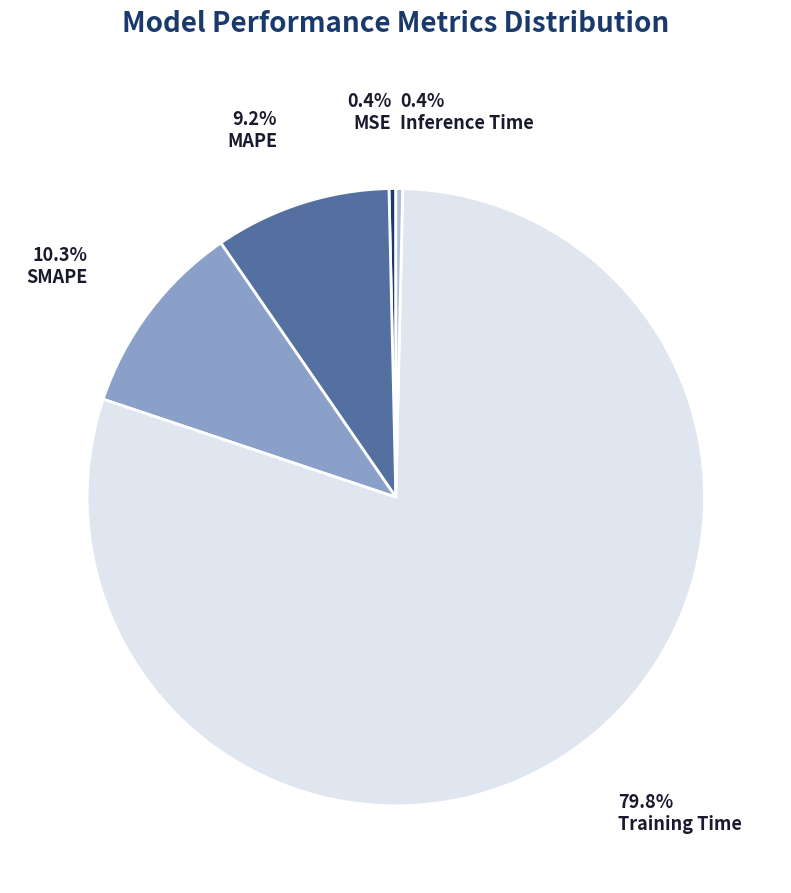

Which slice is the largest?

Training Time